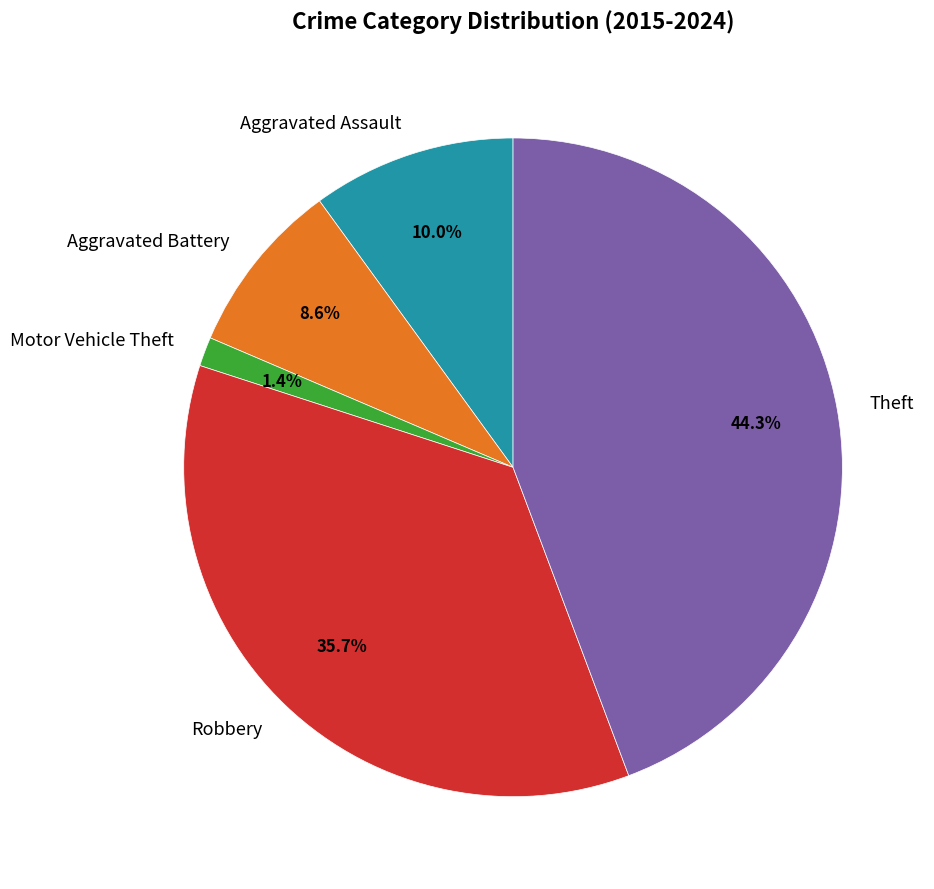

Count the number of slices in the pie.

5